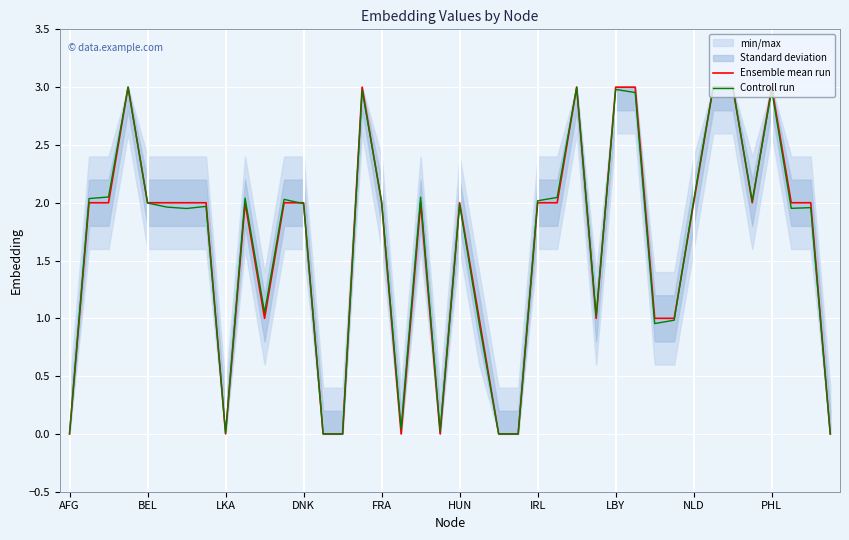

What is the label of the 14th point from the left?

13